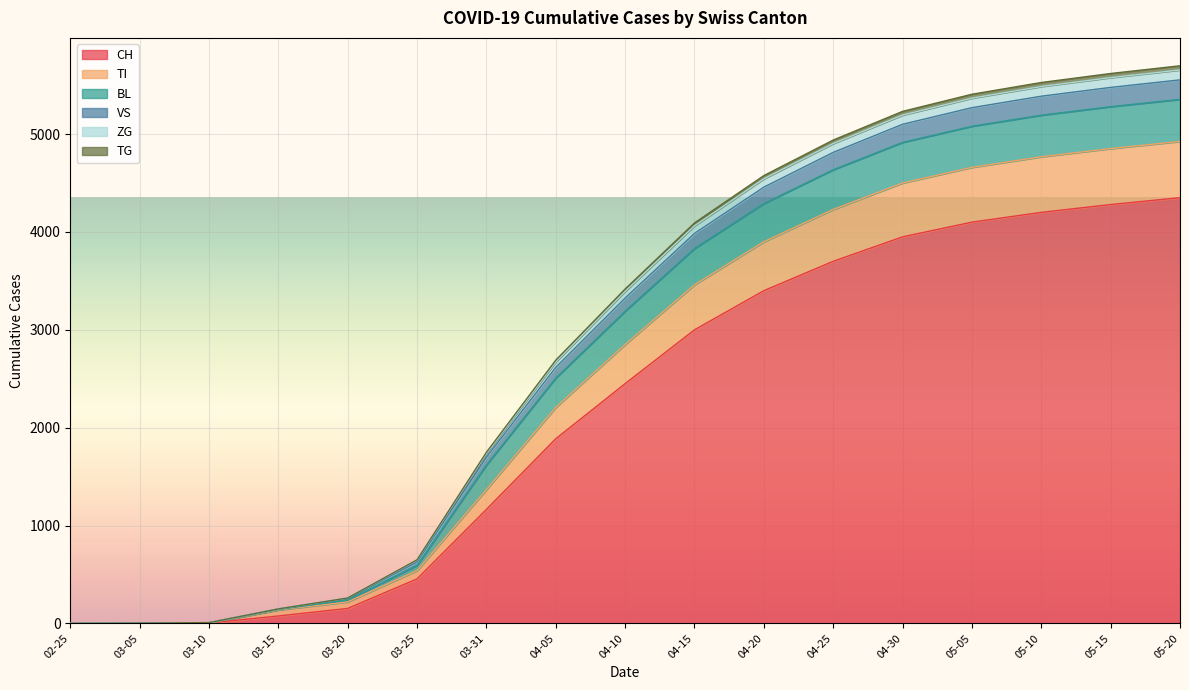

What position from the right is 03-20?

13